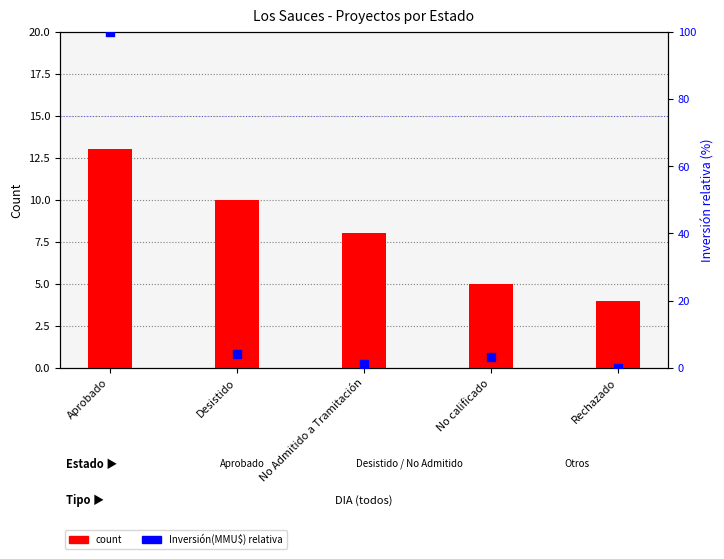

Which series has the largest Y range (max minus min)?

Inversión (MMU$) normalized